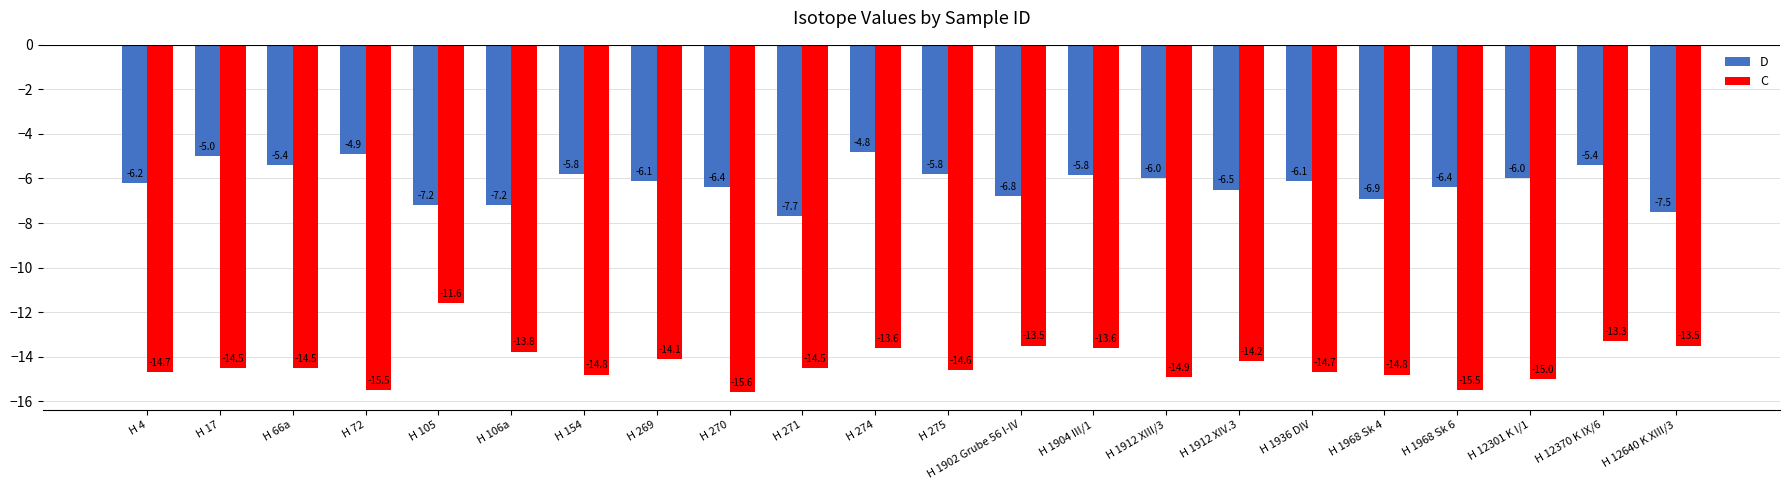

What is the approximate value of D at H 1912 XIII/3?

-6.0